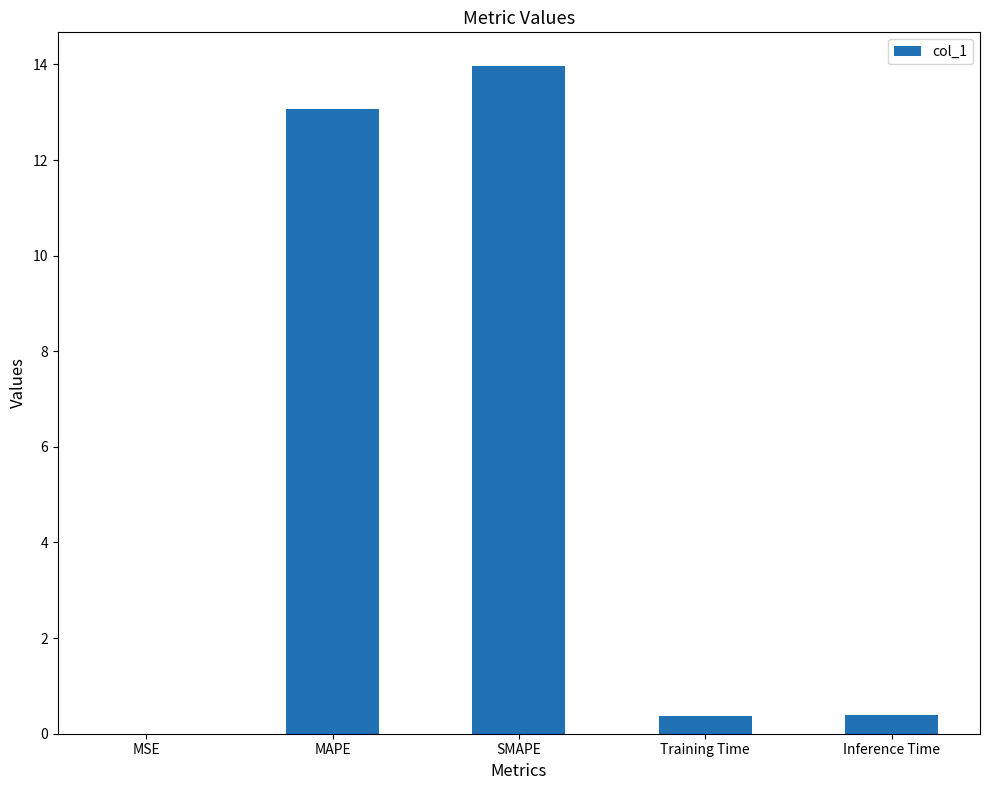

True or false: the data shows 14.0 at SMAPE.

True